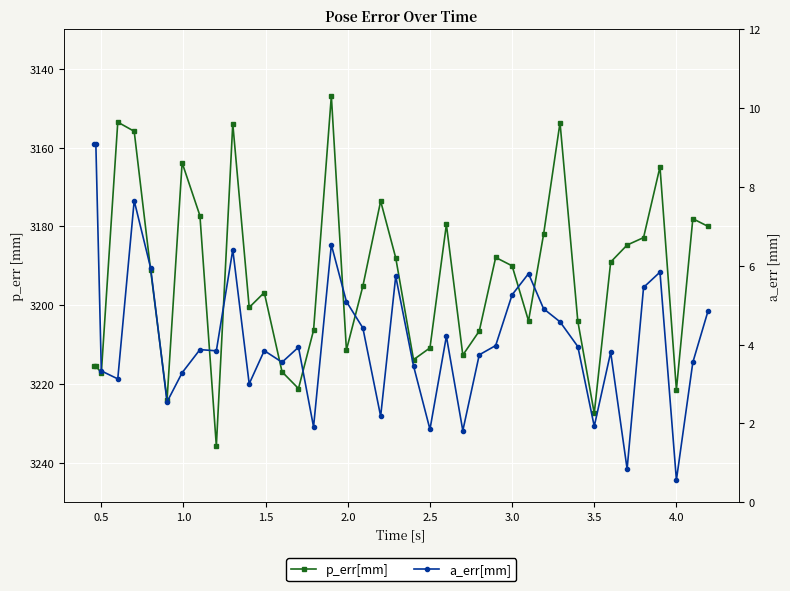

The value of p_err[mm] at 3.0 is 3190.0. True or false?

True